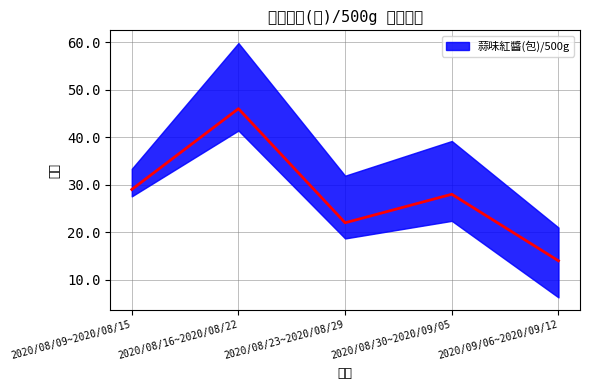

The value at 2020/08/30~2020/09/05 is 28. True or false?

True